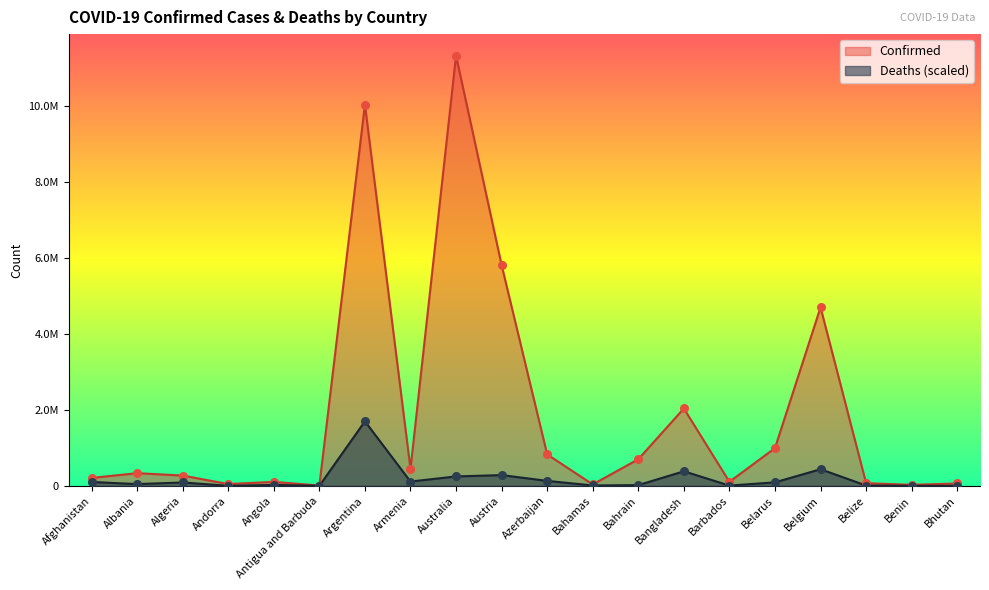

Which series contains the highest Y value?

Confirmed